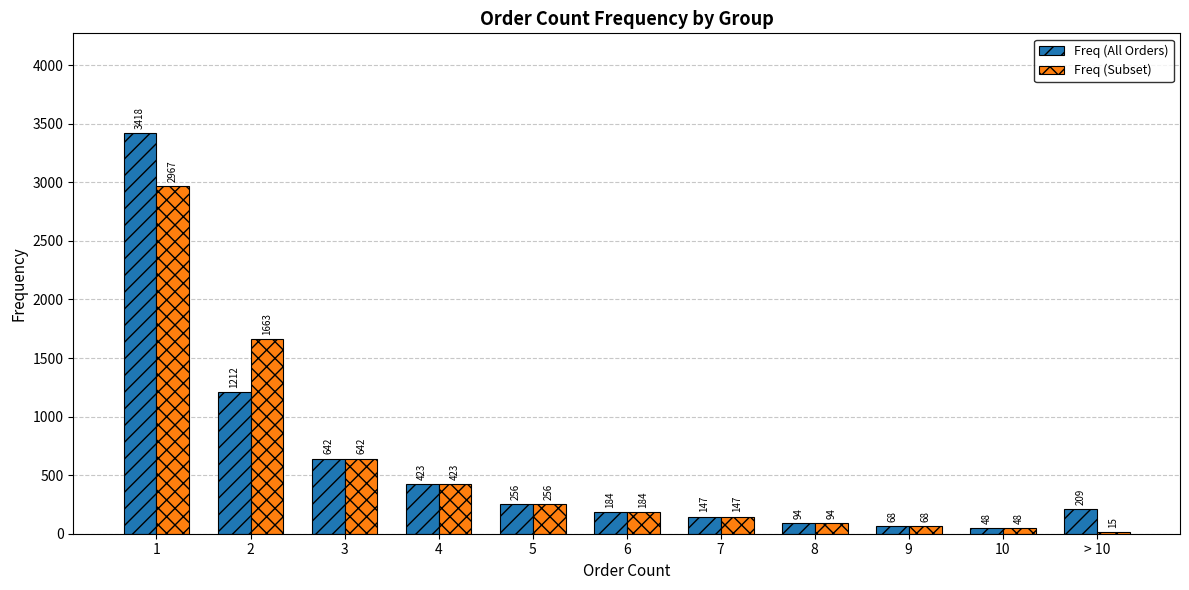

What is the average value of the Freq (Subset) series?

592